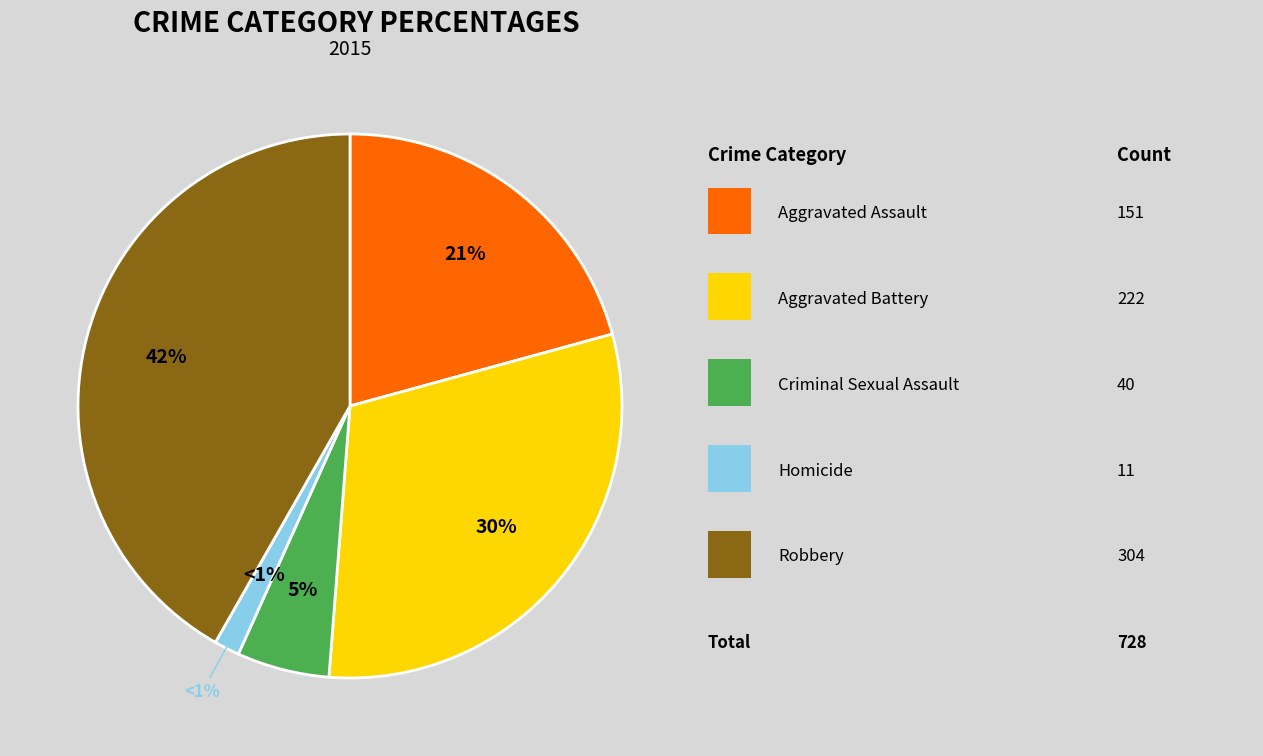

How many slices are in this pie chart?

5